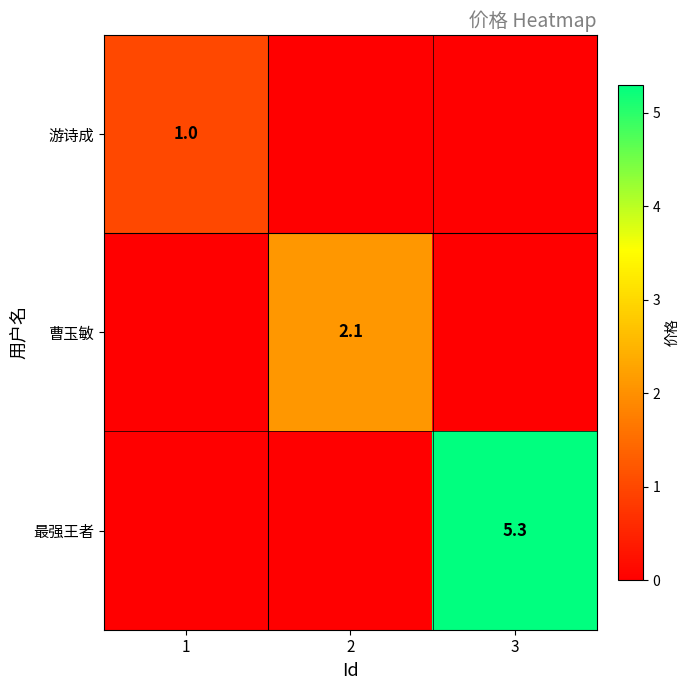

The 游诗成 series shows 1.5 at 1. True or false?

False